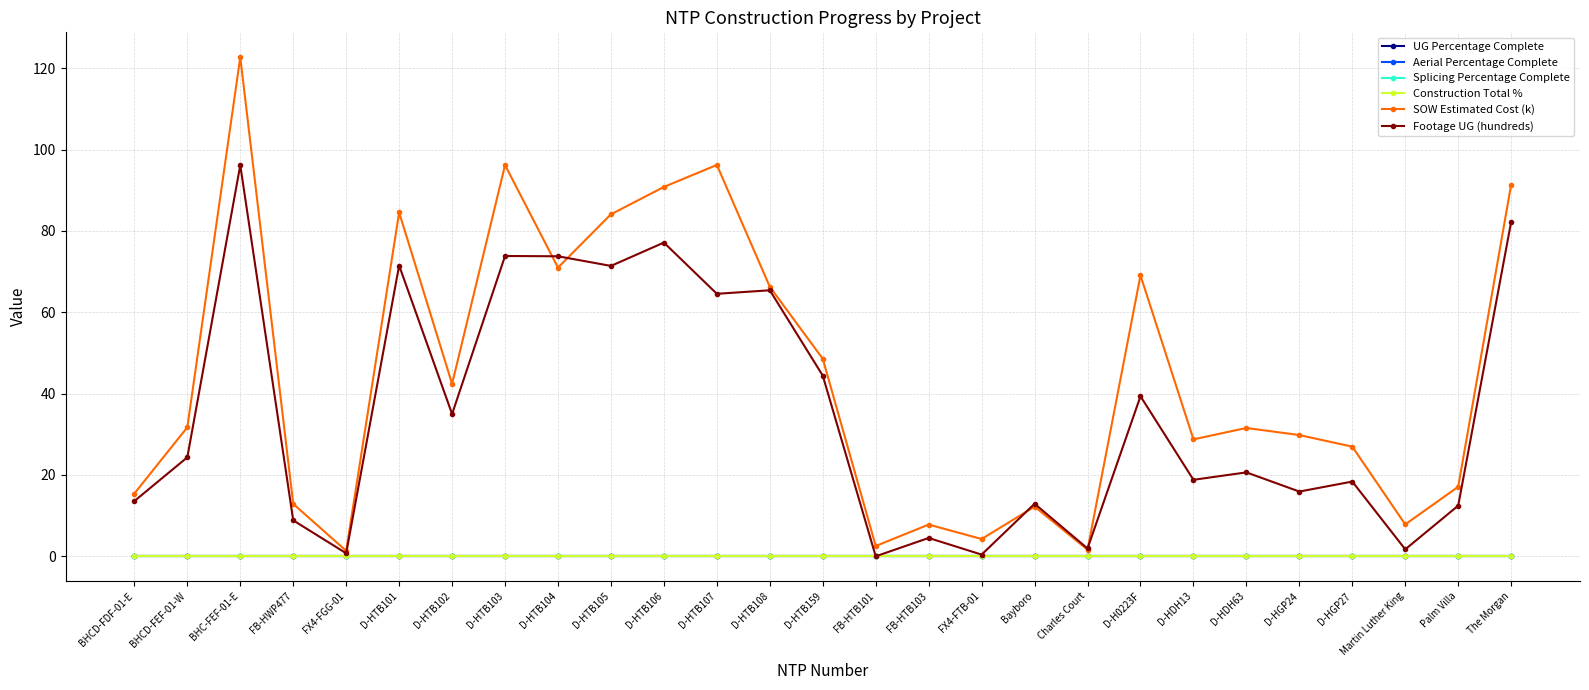

Is this an area chart (filled region under the line)?

No